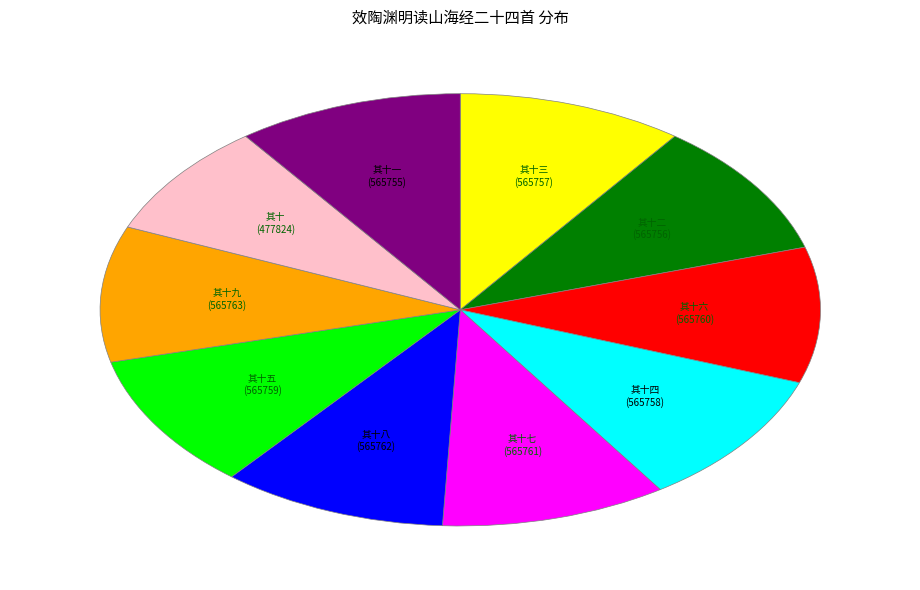

How many segments does this pie chart have?

10